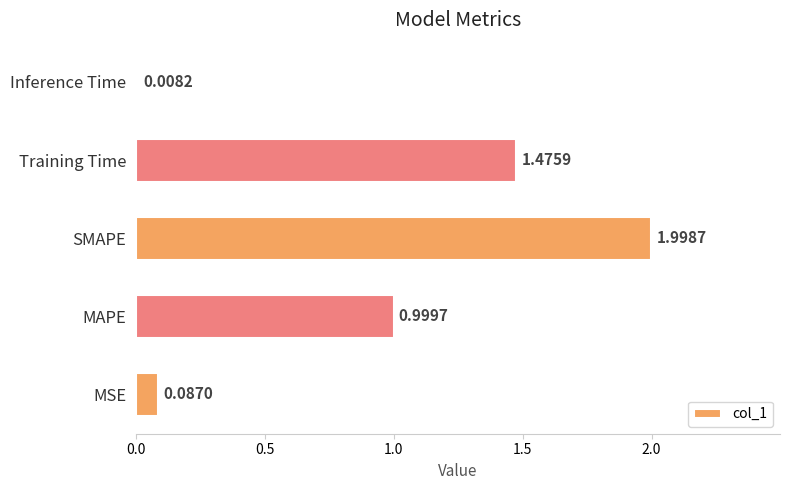

List the labels in order of value, largest first.

SMAPE, Training Time, MAPE, MSE, Inference Time